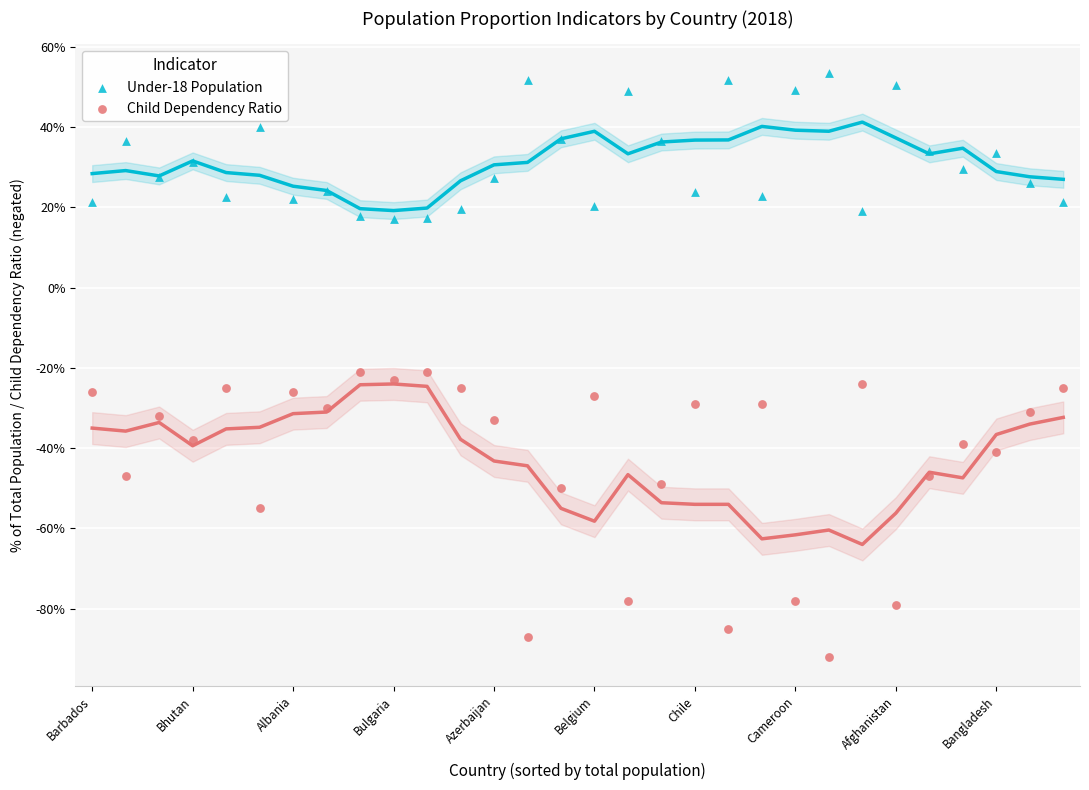

Across all data points, what is the range of Y values (max minus min)?

145.4